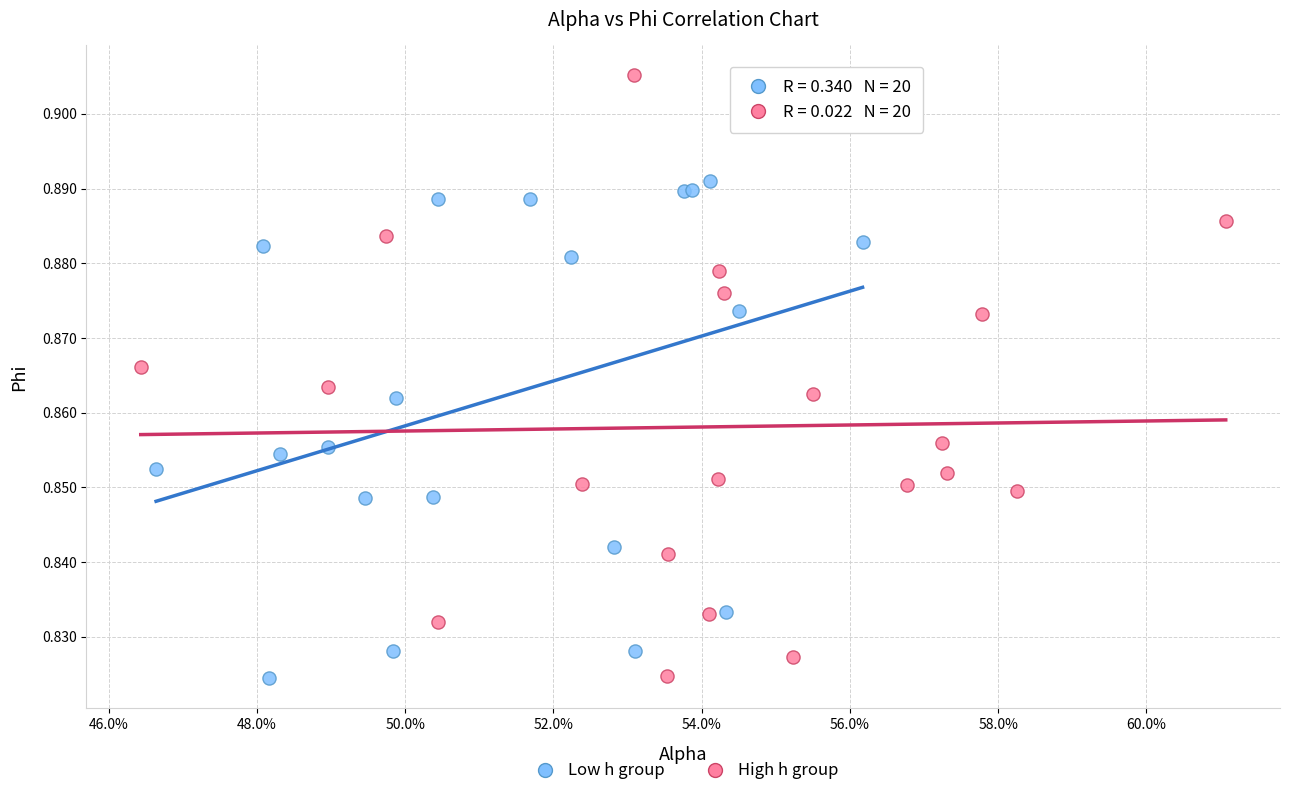

Which series contains the highest Y value?

High h group